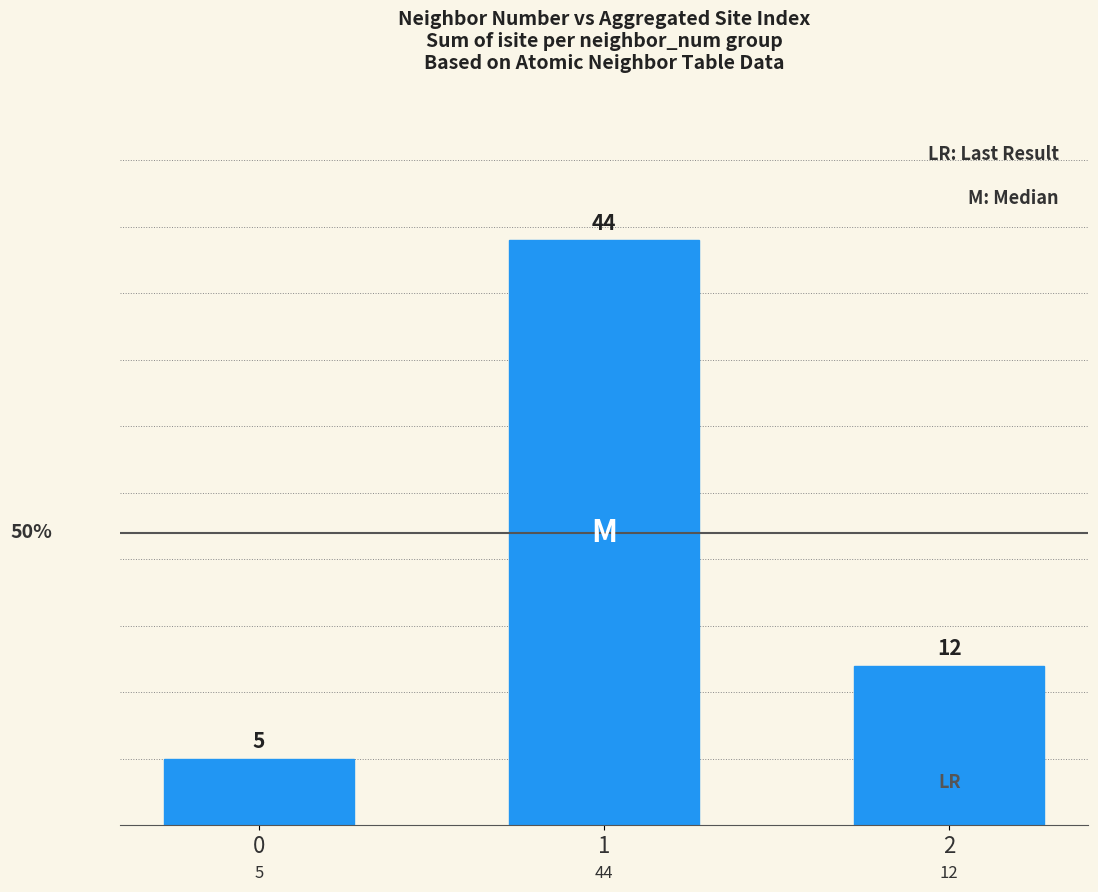

What is the difference between the second highest and minimum values?

7